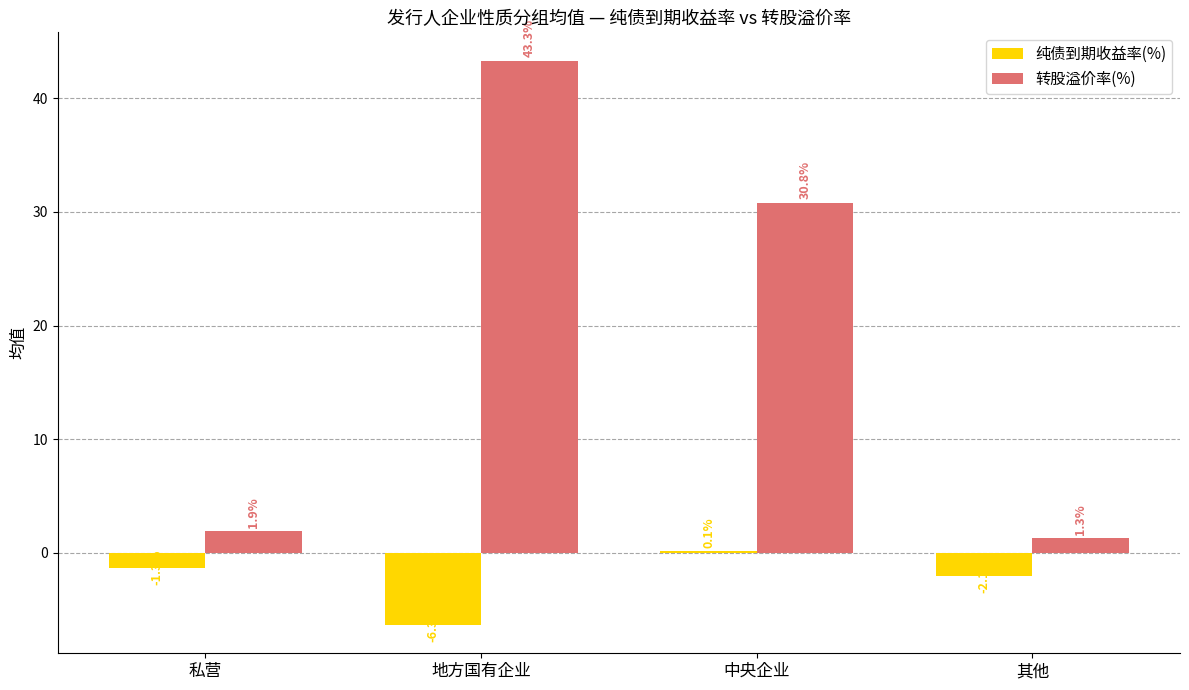

Where does the 转股溢价率(%) series first go above 30?

地方国有企业